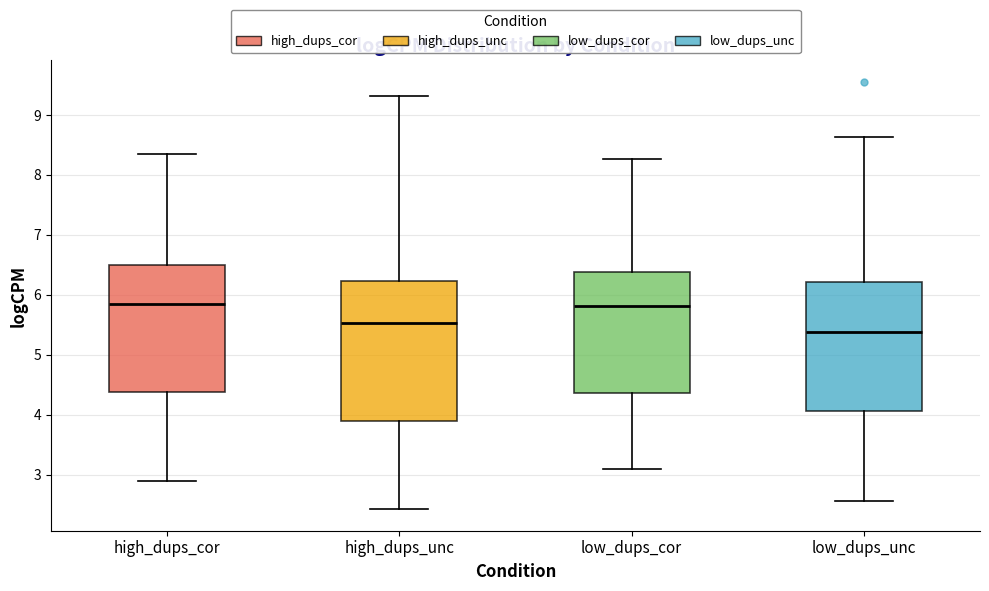

Where is the upper edge of the box for high_dups_cor on the y-axis? The values are not printed on the chart, so give them approximately, as read against the axis.

6.5